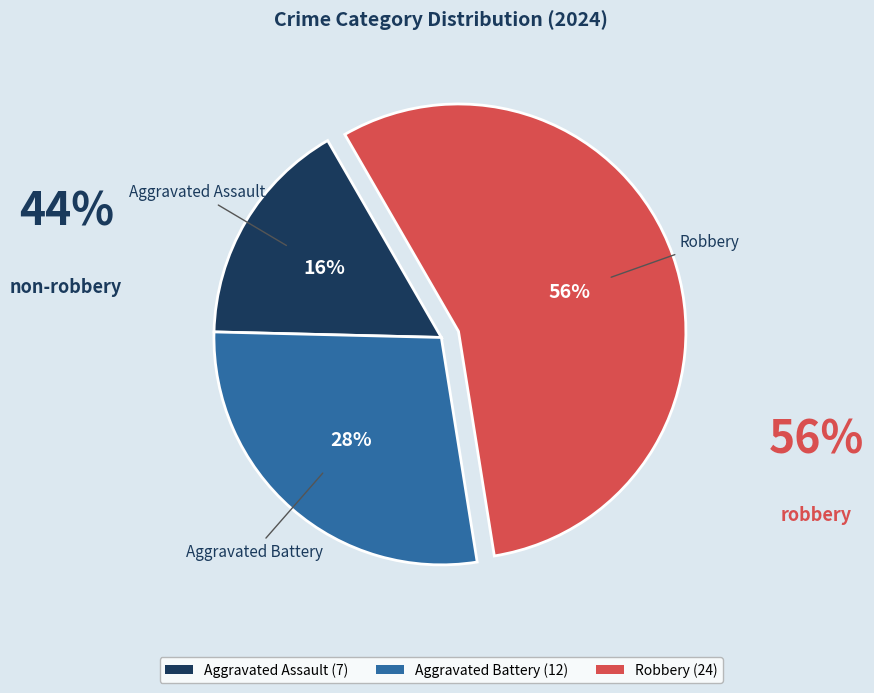

Is the sum of Robbery and Aggravated Assault greater than half?

Yes